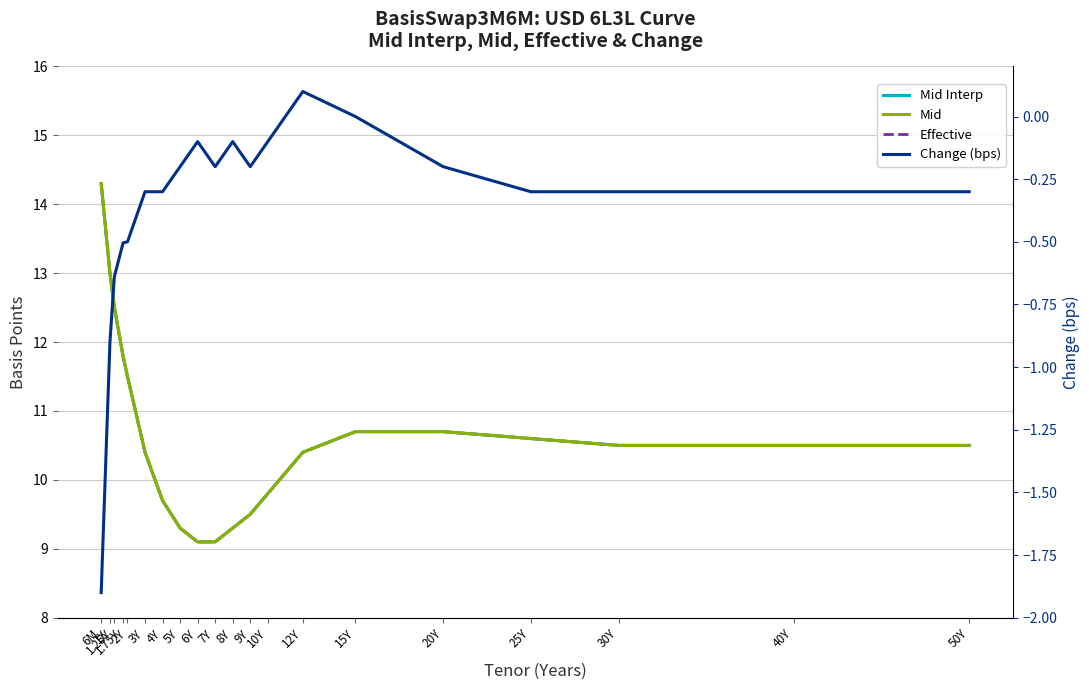

Where does the Mid Interp series first go above 10?

6M